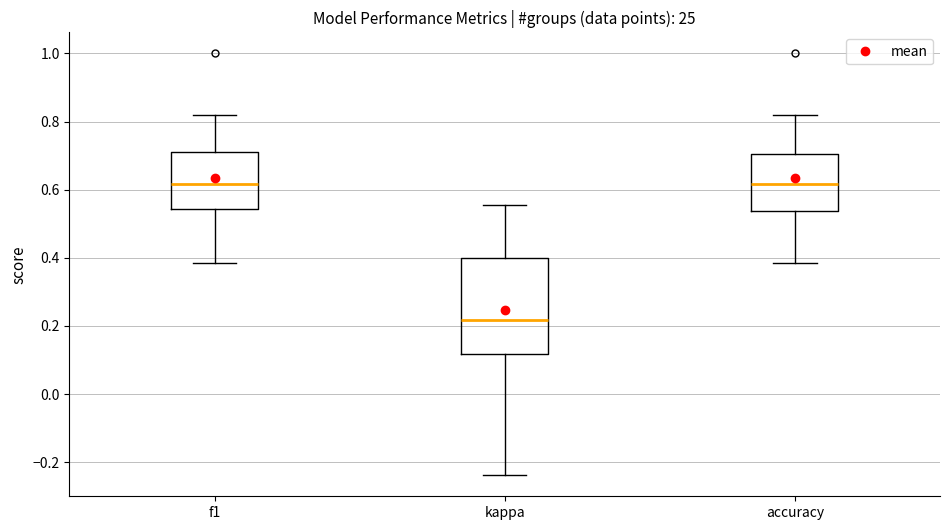

Reading left to right, transcribe this box plot: for each box, give where its median line is, the range the box spans, and where its two whiskers end, as read against the y-axis. The values are not printed on the chart, so give them approximately, as read against the axis.

f1: median 0.62, box 0.54 to 0.72, whiskers 0.38 to 0.82
kappa: median 0.22, box 0.12 to 0.40, whiskers -0.24 to 0.56
accuracy: median 0.62, box 0.54 to 0.70, whiskers 0.38 to 0.82